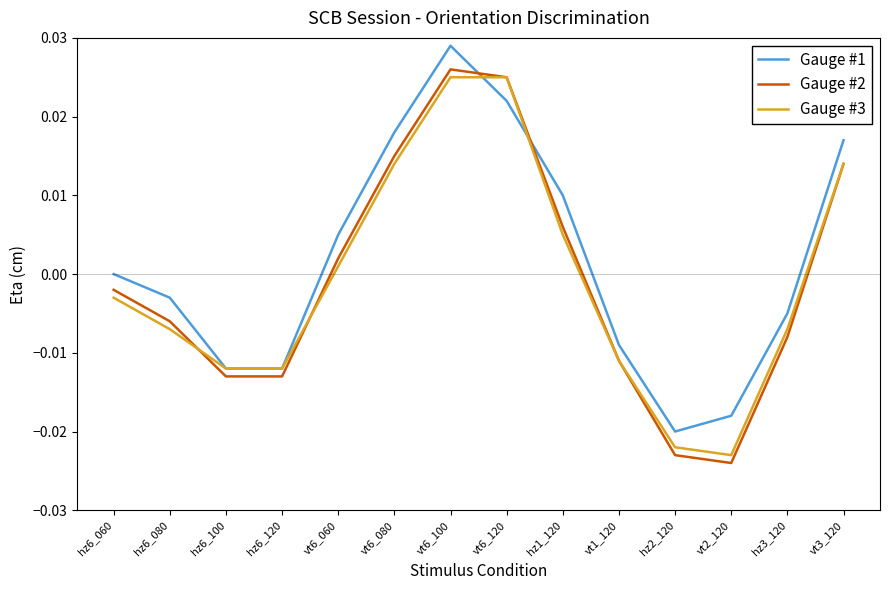

What position from the left is hz3_120?

13